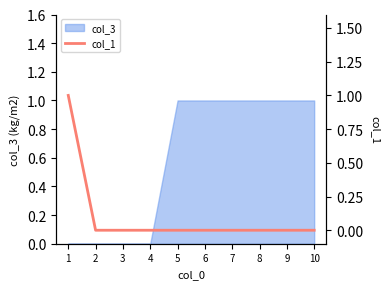

How many values exceed 0?

1